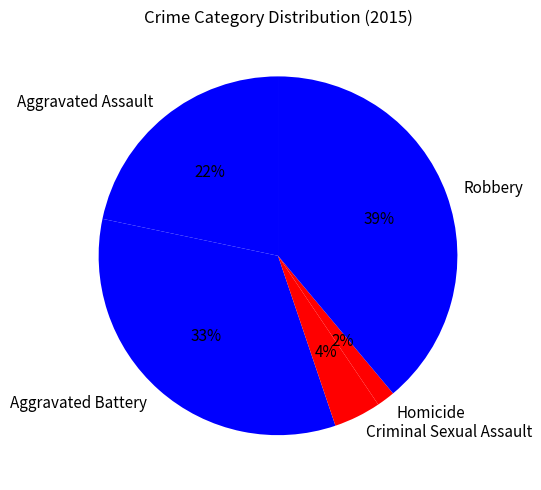

Count the number of slices in the pie.

5